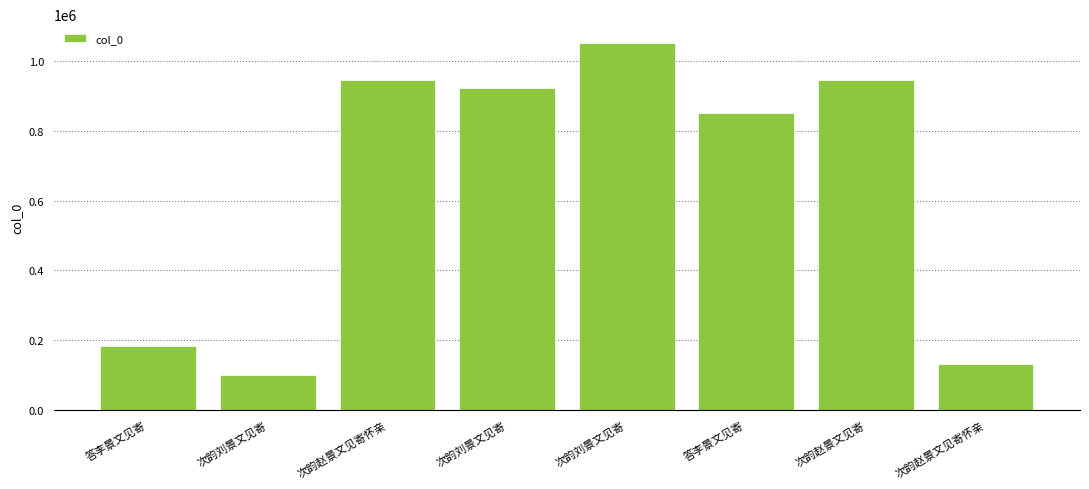

Count the number of categories in the chart.

8